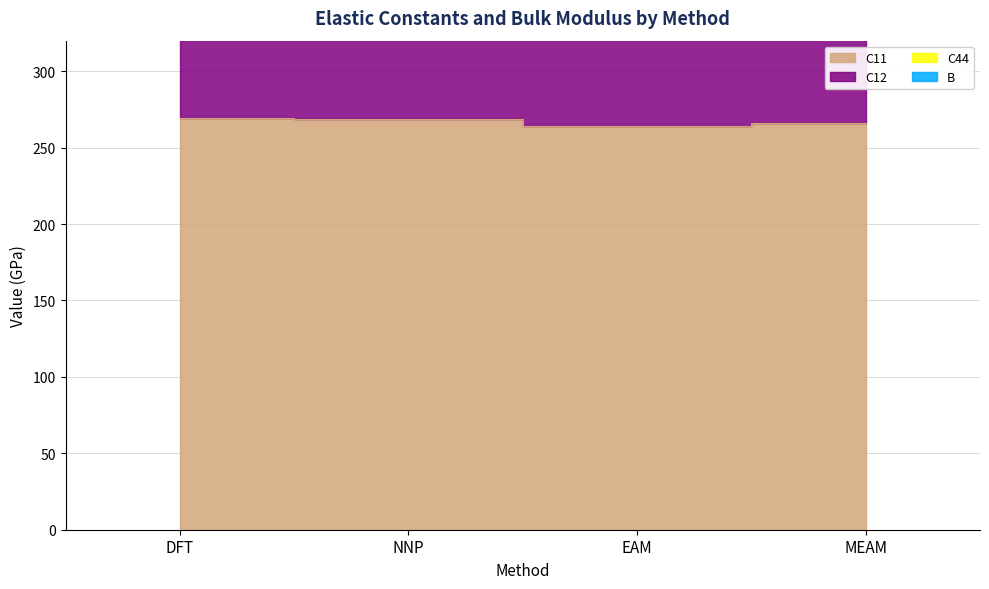

Reading left to right, transcribe all the data shown in this chart.

C11: DFT=269.4	NNP=268.7	EAM=264.4	MEAM=266.4
C12: DFT=445.1	NNP=443.5	EAM=423.9	MEAM=424.5